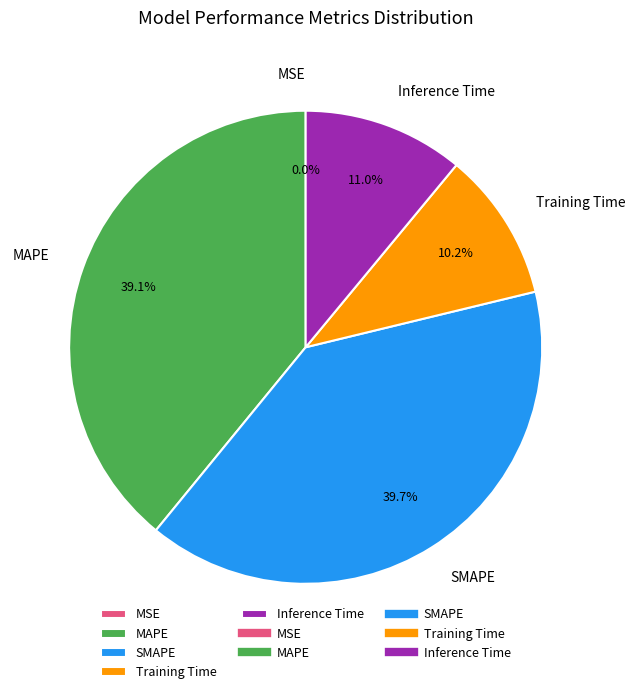

Between Training Time and Inference Time, which is larger?

Inference Time